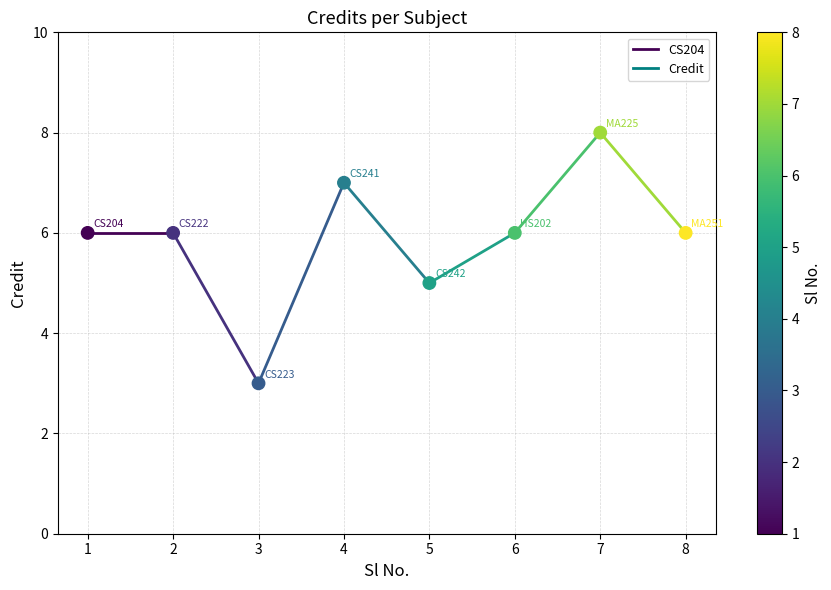

What is the range of X values (max minus min)?

7